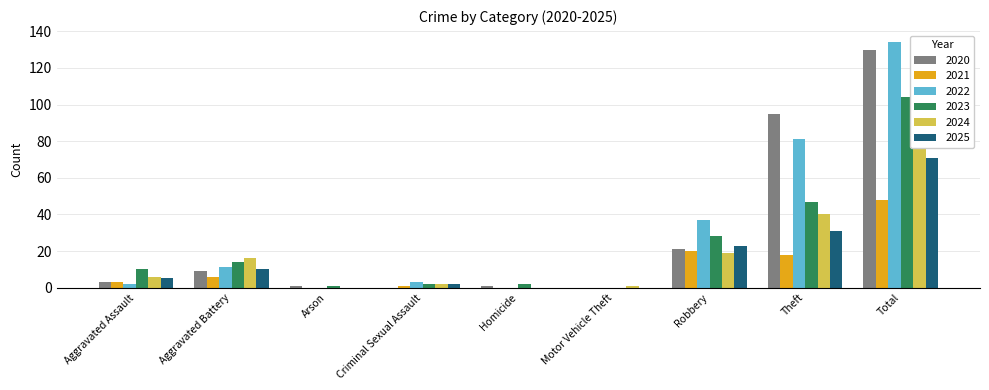

What is the difference between the second highest and minimum values in the 2021 series?

20